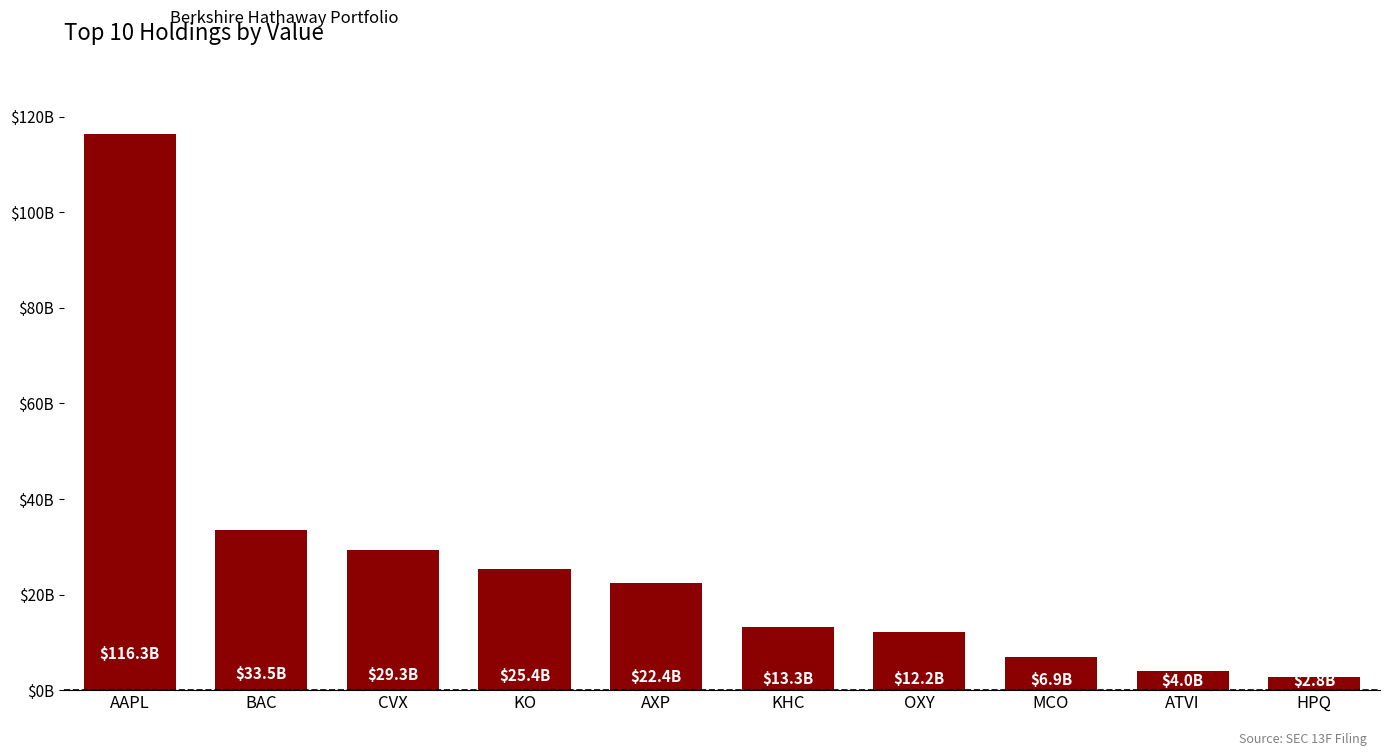

Which label corresponds to the smallest value in the chart?

HPQ